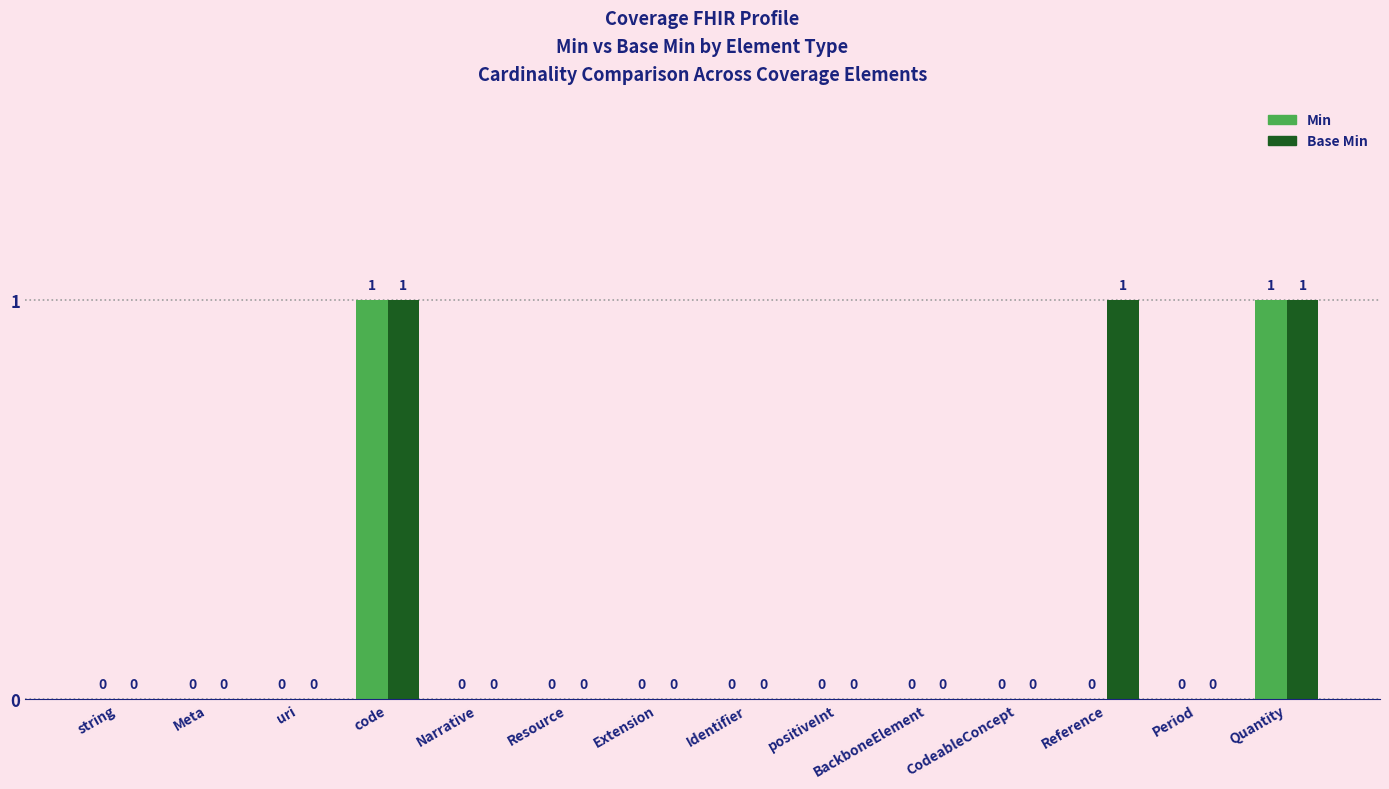

How many distinct data groups are displayed?

2